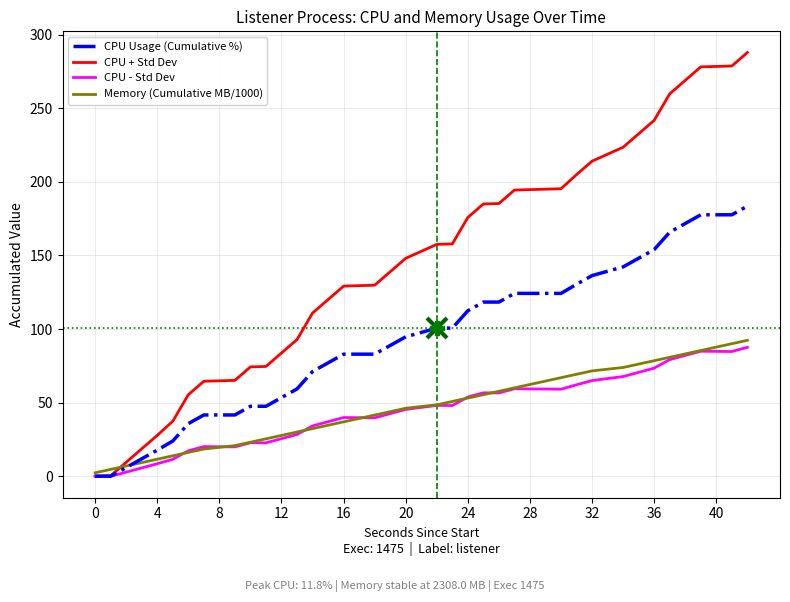

What is the highest value of the Memory (Cumulative MB/1000) series?

92.3